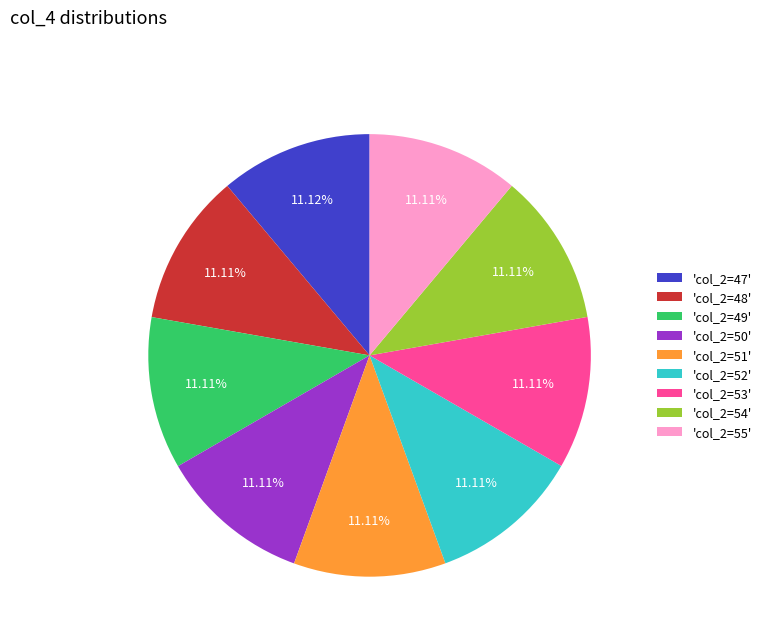

Is 'col_2=51' the majority of the pie?

No